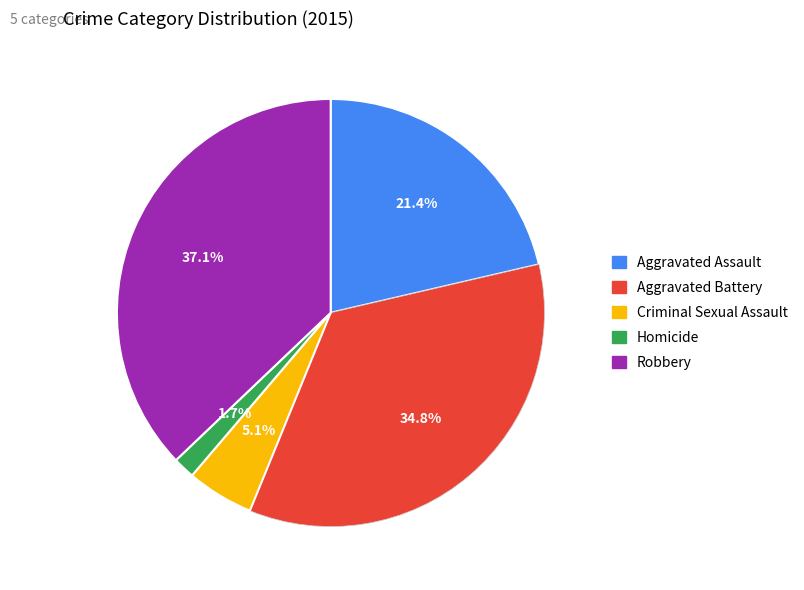

To the nearest percent, what is the average slice percentage?

20%